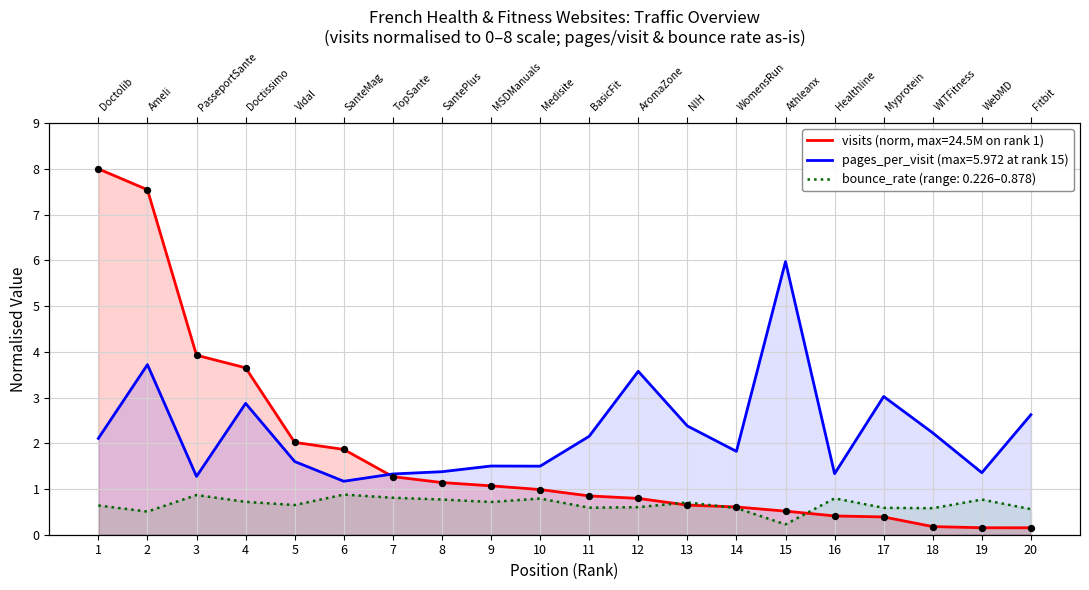

What are all the series names shown in the legend?

visits, pages_per_visit, bounce_rate